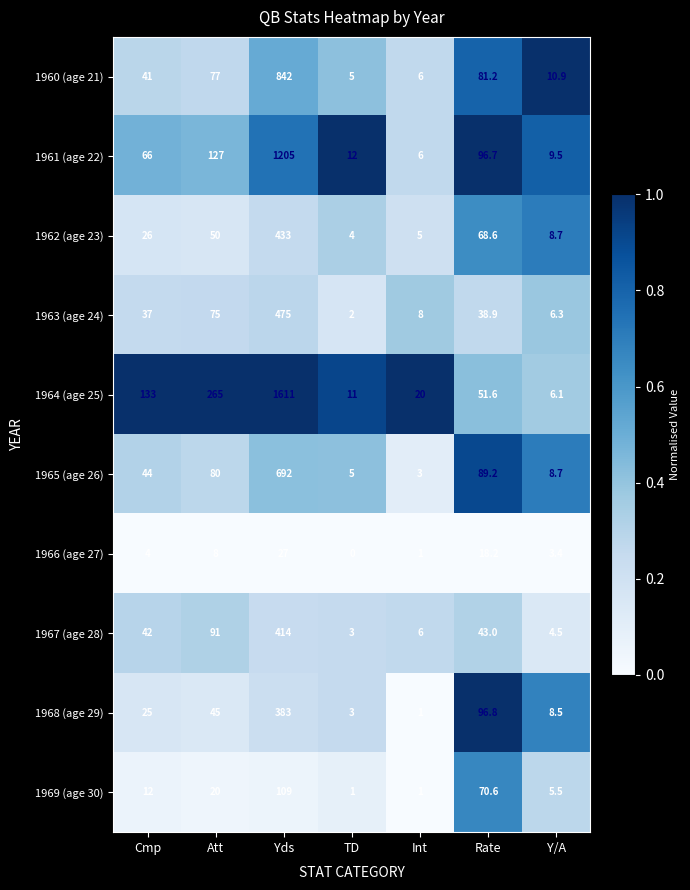

Which series has the largest total across all categories?

1964 (age 25)